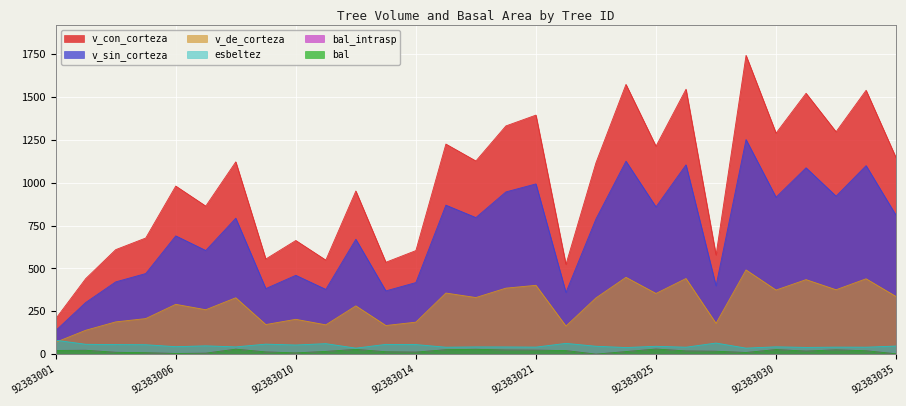

At which label does v_con_corteza reach its peak?

92383029